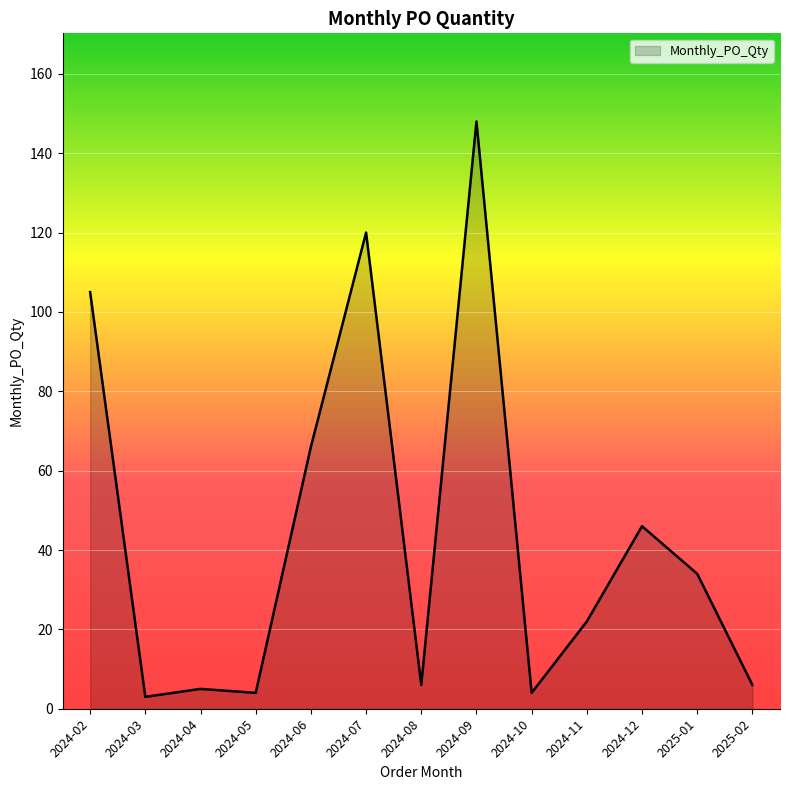

How many lines are shown in the chart?

1